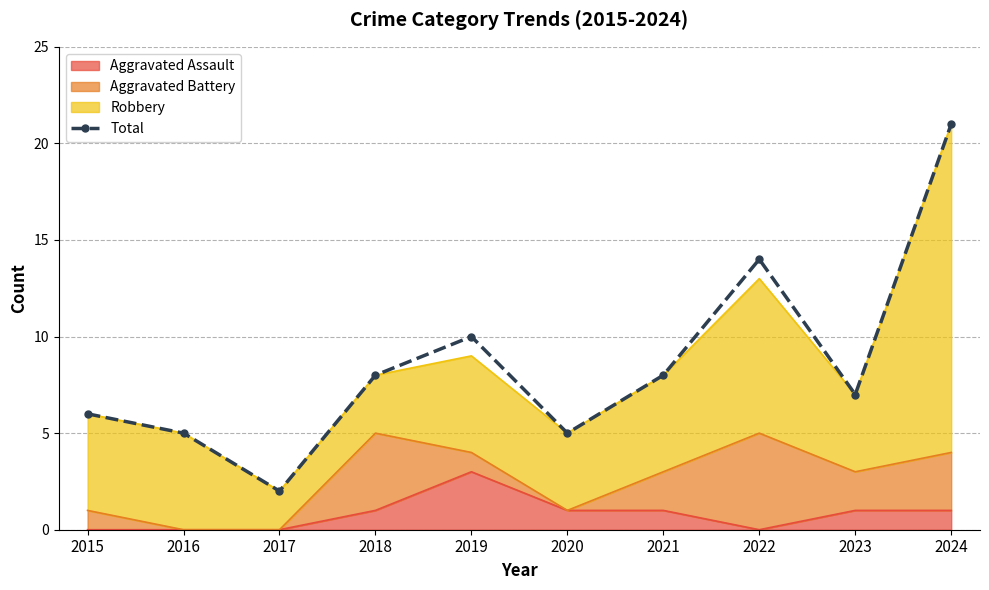

The value at 2022 is 19. True or false?

False